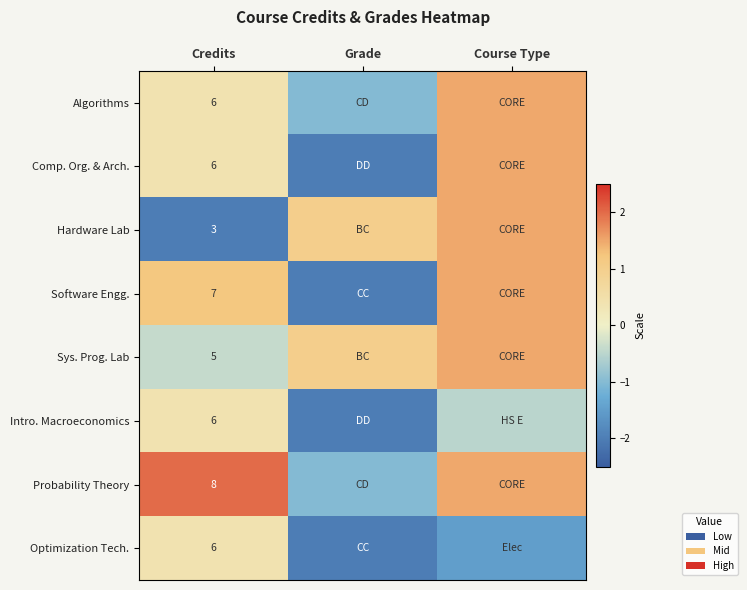

Is it true that Comp. Org. & Arch. equals 3.1 at Credits?

False